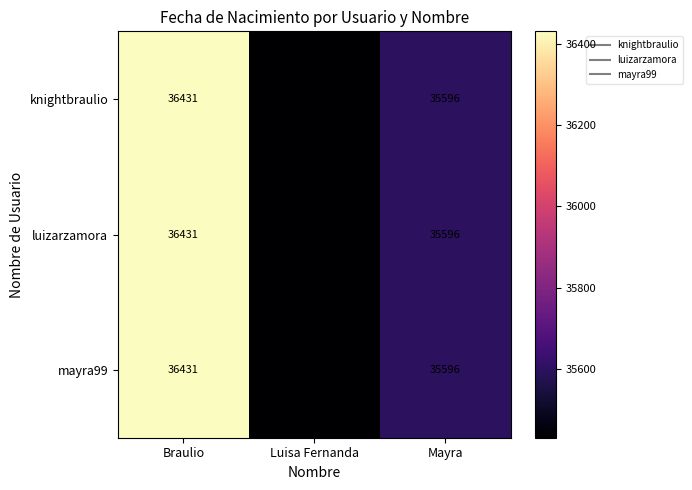

List the labels in order of luizarzamora value, smallest first.

Luisa Fernanda, Mayra, Braulio